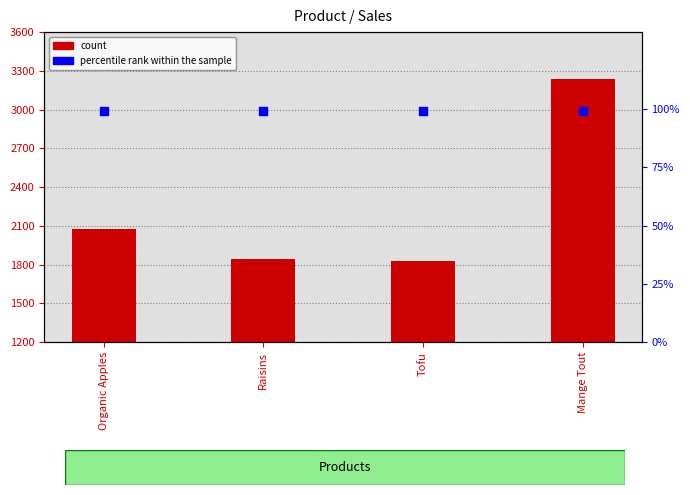

Which series reaches the minimum Y coordinate?

percentile rank within the sample